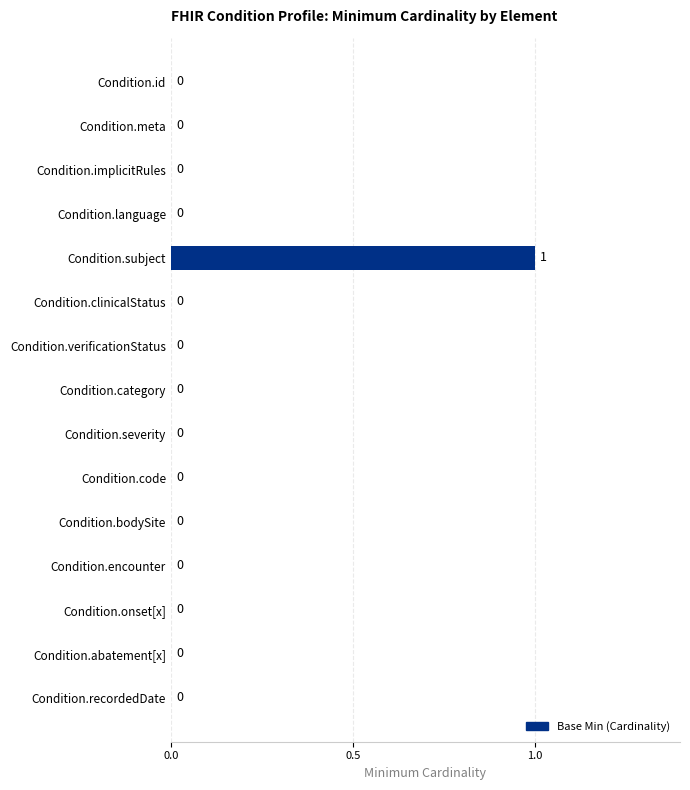

What is the greatest value displayed?

1